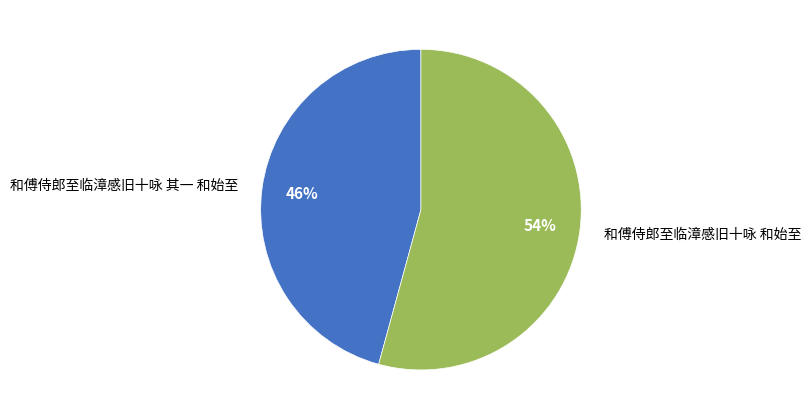

Which category has the smallest portion of the pie?

和傅侍郎至临漳感旧十咏 其一 和始至